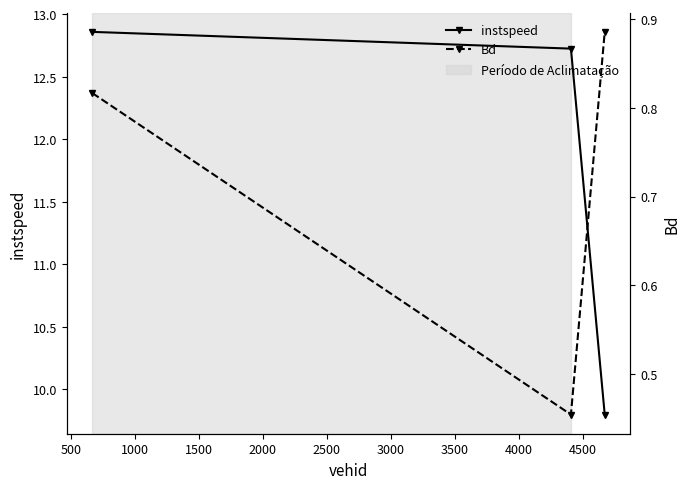

What is the average value of the instspeed series?

11.8